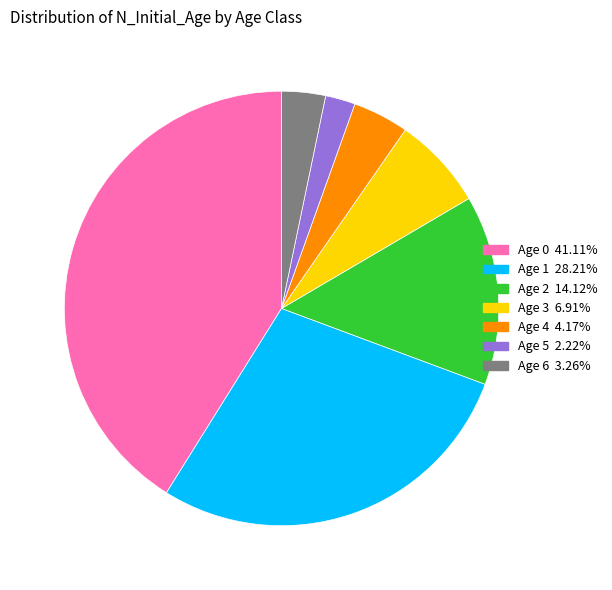

Is there a majority slice in this chart?

No